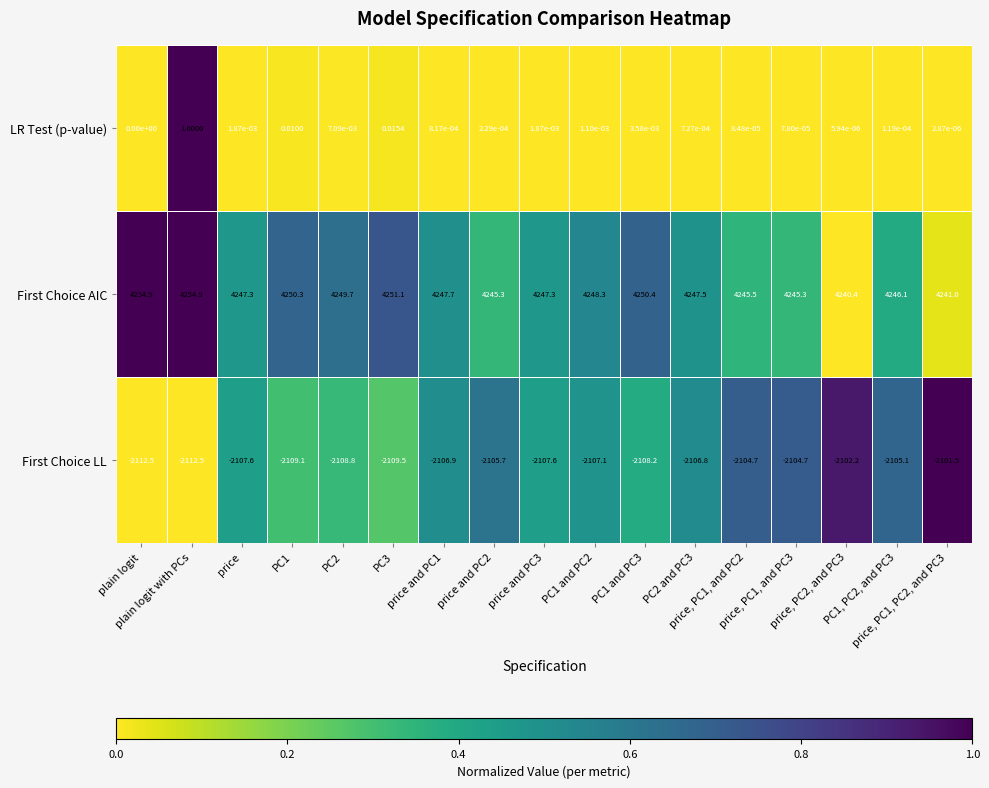

How many values in LR Test (p-value) are above zero?

16